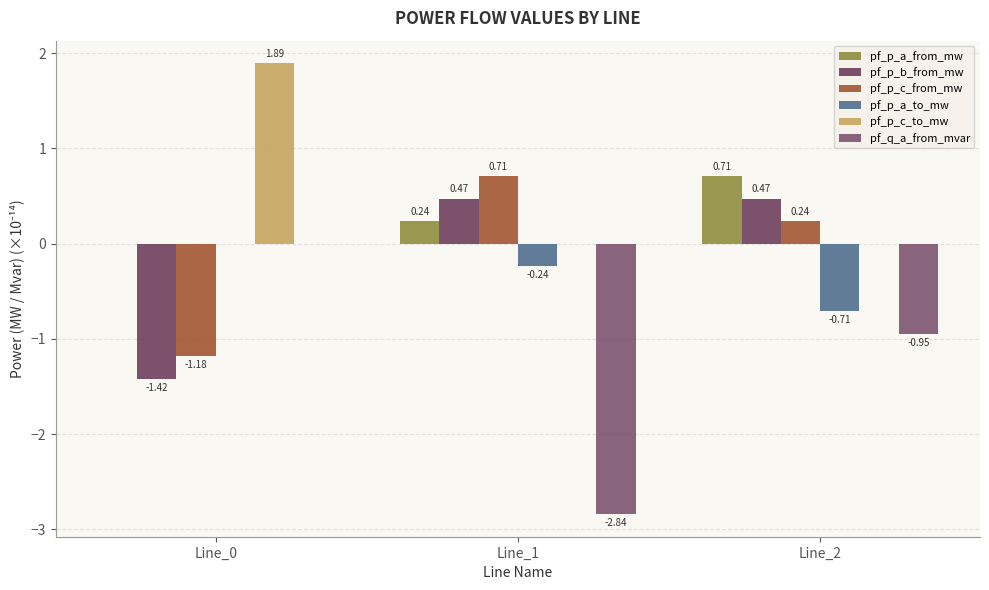

Which category has the highest value in the pf_q_a_from_mvar series?

Line_0